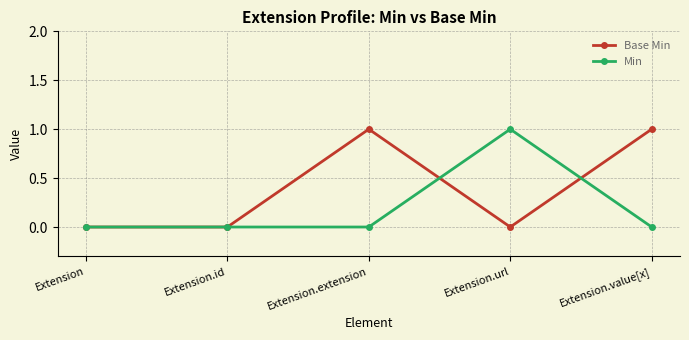

At Extension.url, list the series in order from smallest to largest.

Base Min, Min